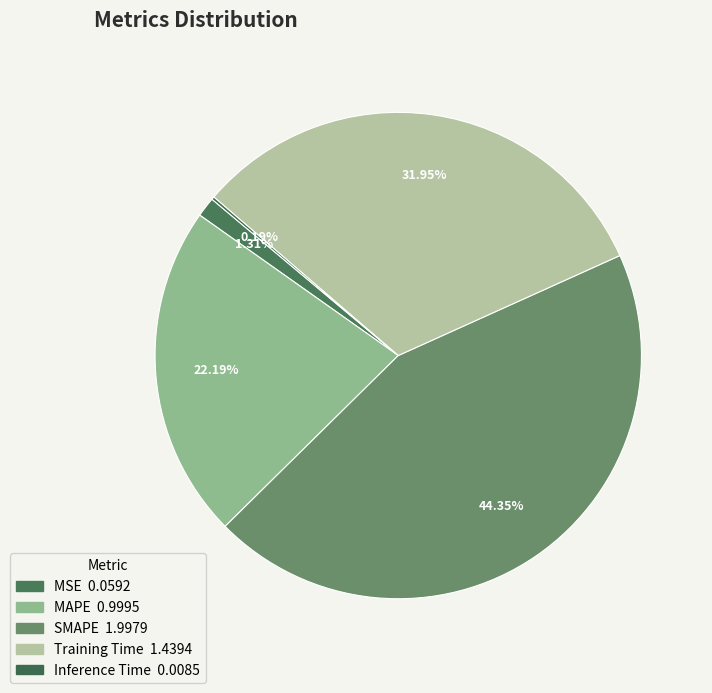

Count the number of slices in the pie.

5